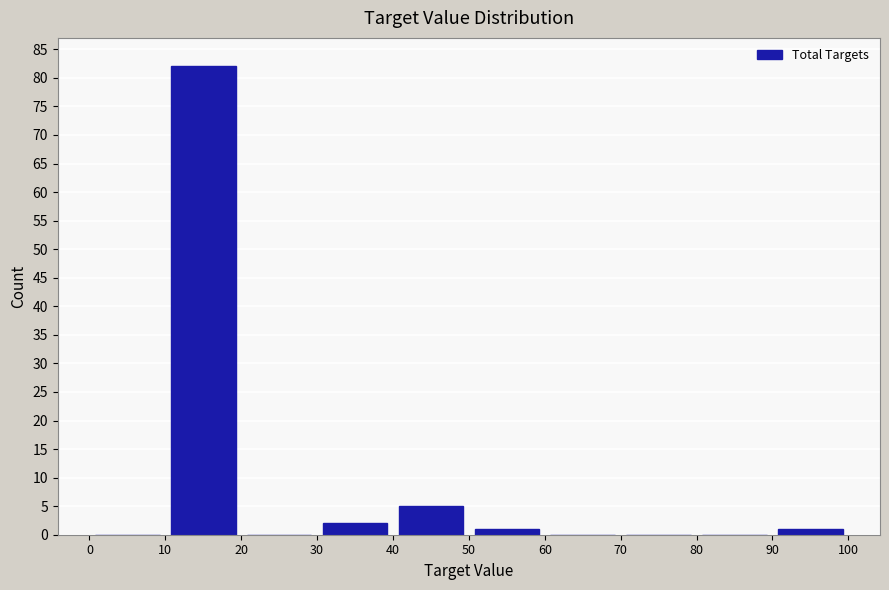

How tall is the bar that spans 90 to 100 on the x-axis? The values are not printed on the chart, so give them approximately, as read against the axis.

1